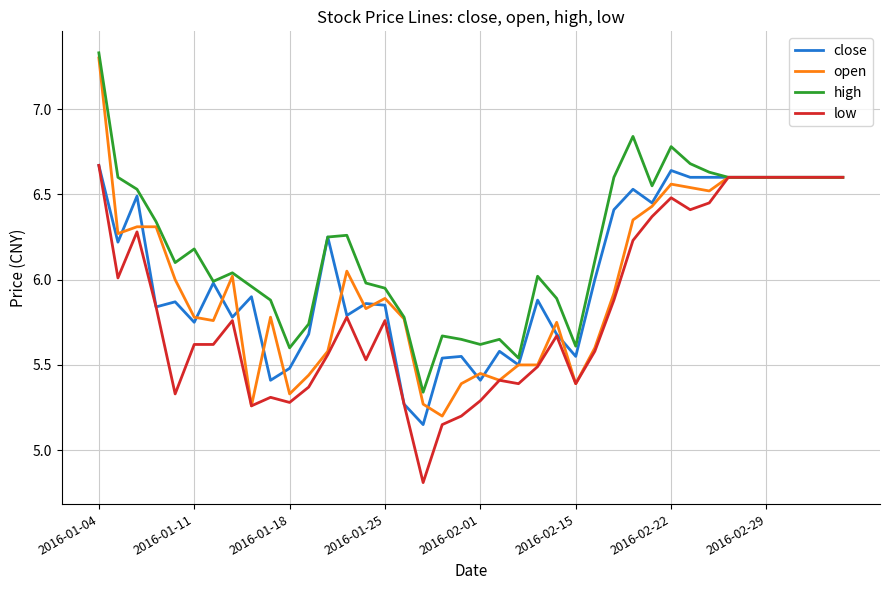

Does the chart display data point markers on the line(s)?

No